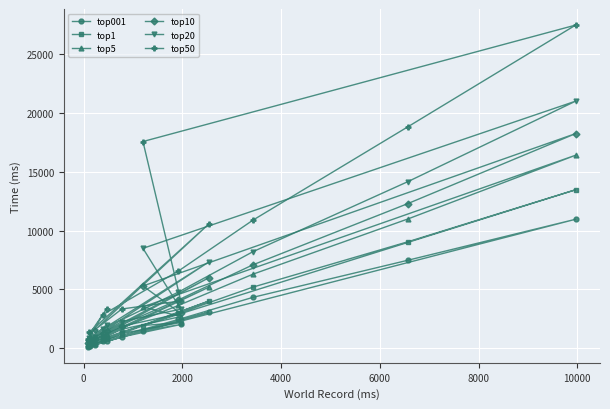

True or false: top5 and top001 cross at least once.

False